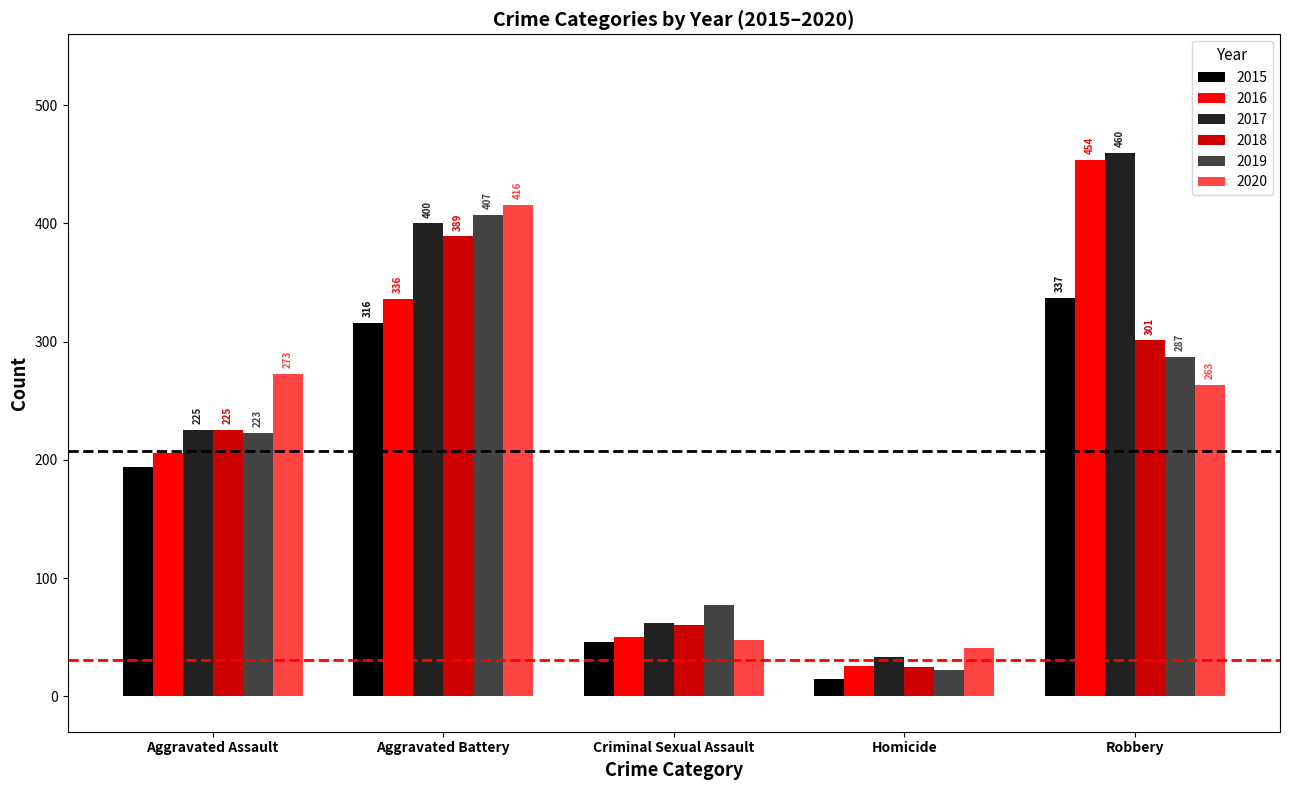

How many groups of bars are there?

5